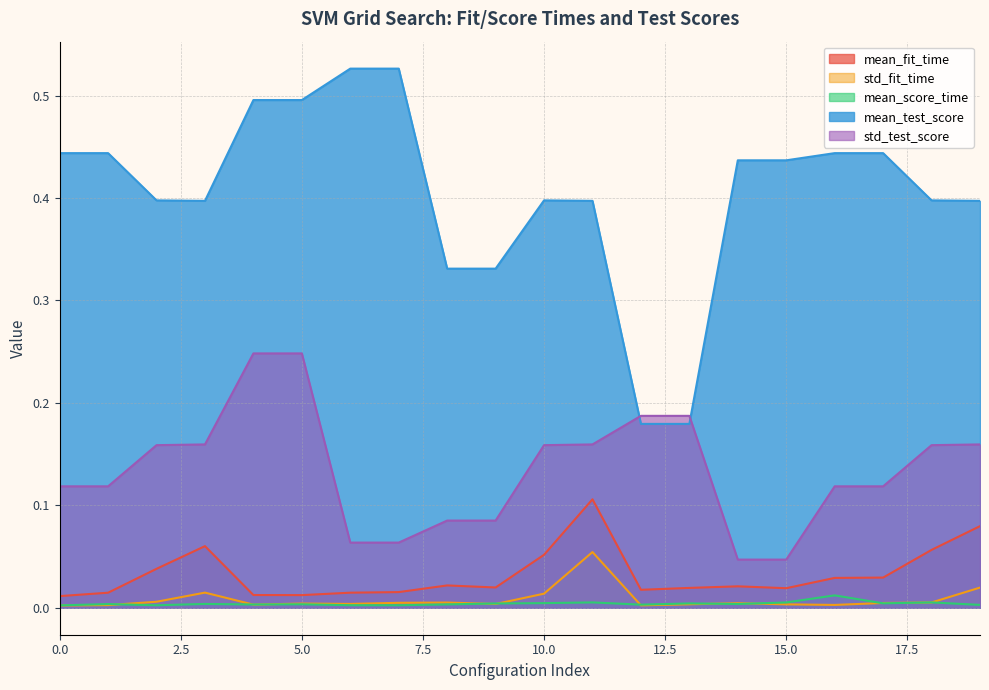

Between 5 and 19, which series saw the biggest shift?

mean_test_score